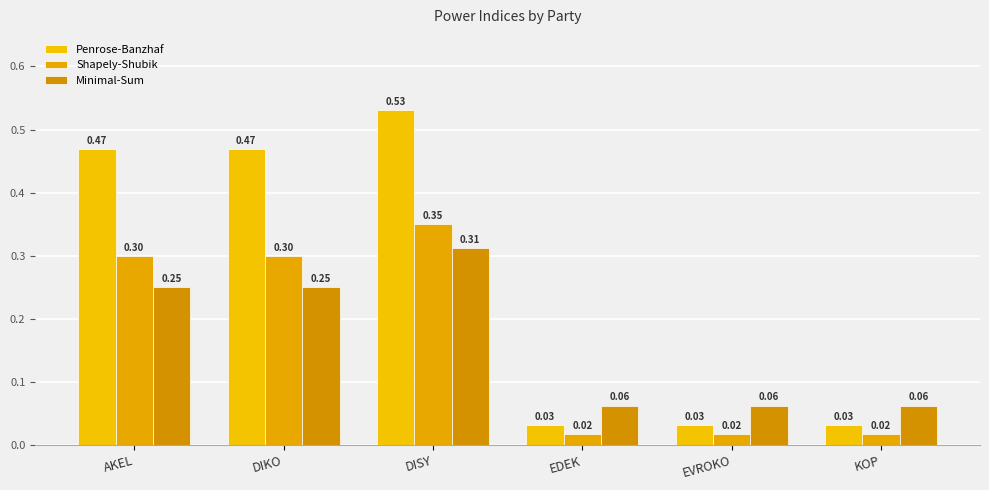

The value of Penrose-Banzhaf at AKEL is 0.5. True or false?

True